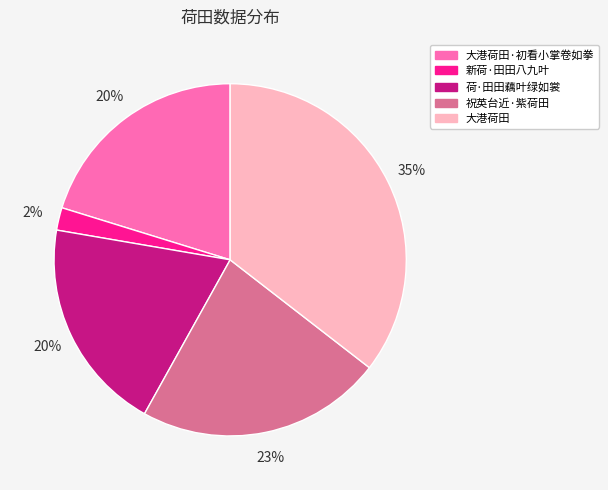

Is there a majority slice in this chart?

No